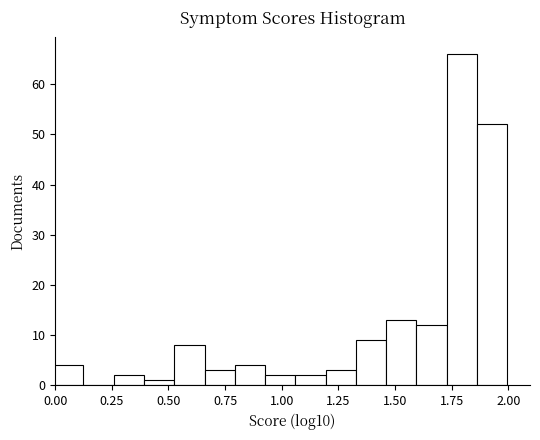

Read against the x-axis, roughly where is the centre of the tallest bar?

1.80